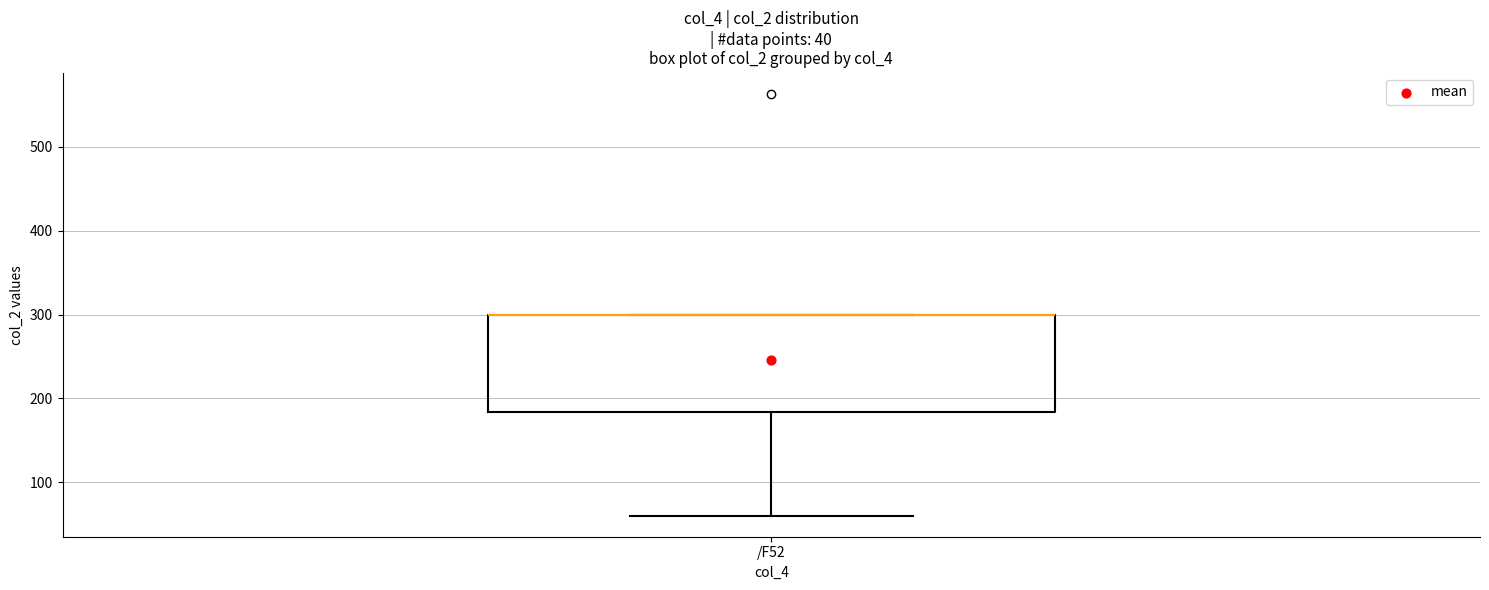

Read this box plot against the y-axis: the position of the median line, the range covered by the box, and the ends of both whiskers. The values are not printed on the chart, so give them approximately, as read against the axis.

median 300 (drawn on the box's upper edge), box 180 to 300, whiskers 60 to 300